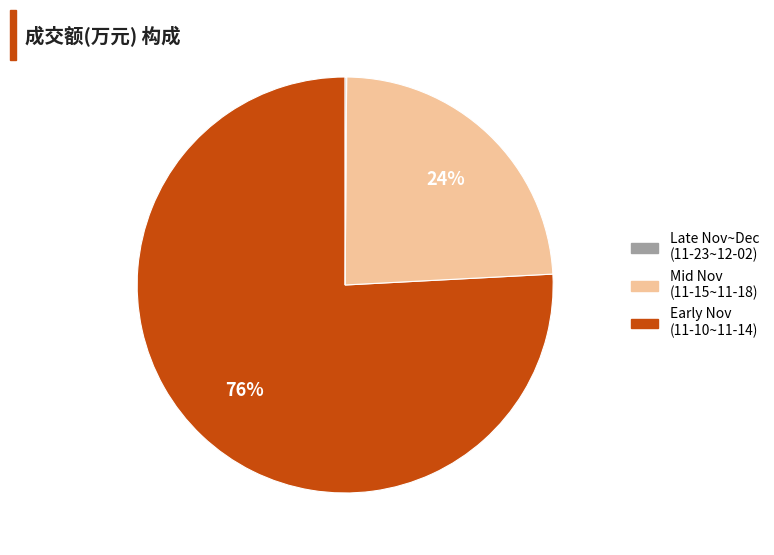

Does any single category account for the majority?

Yes